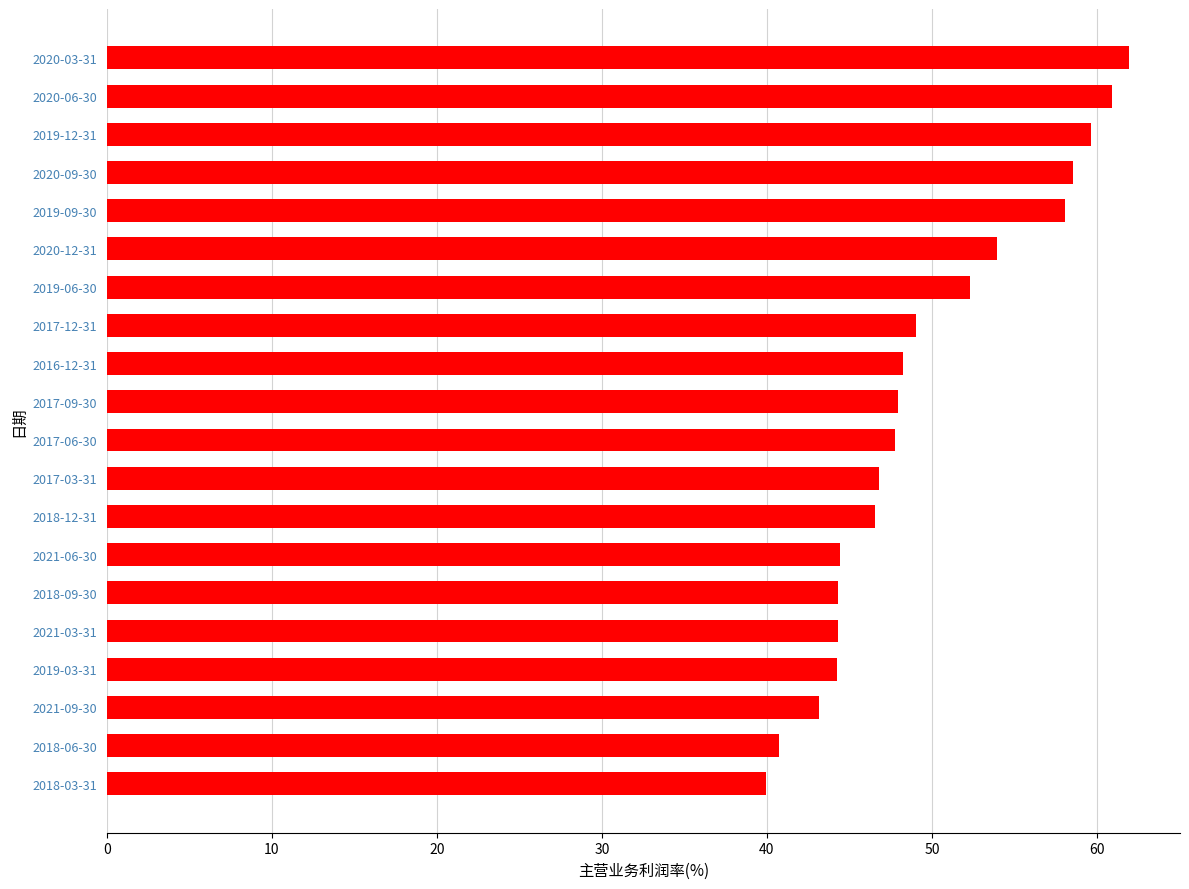

What is the difference between the maximum and minimum values?

22.0